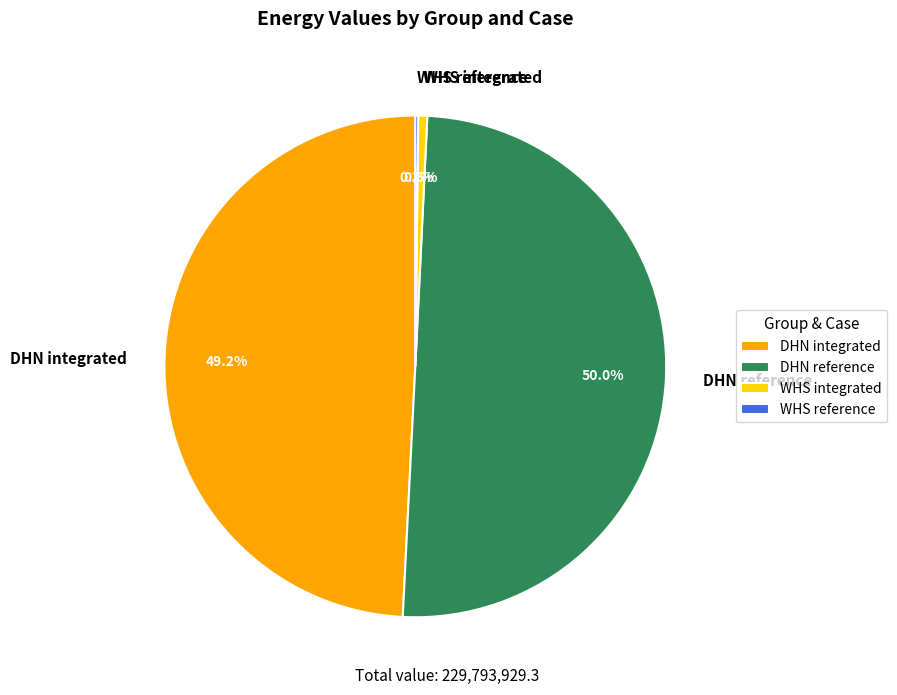

What is the largest slice in the pie chart?

DHN reference